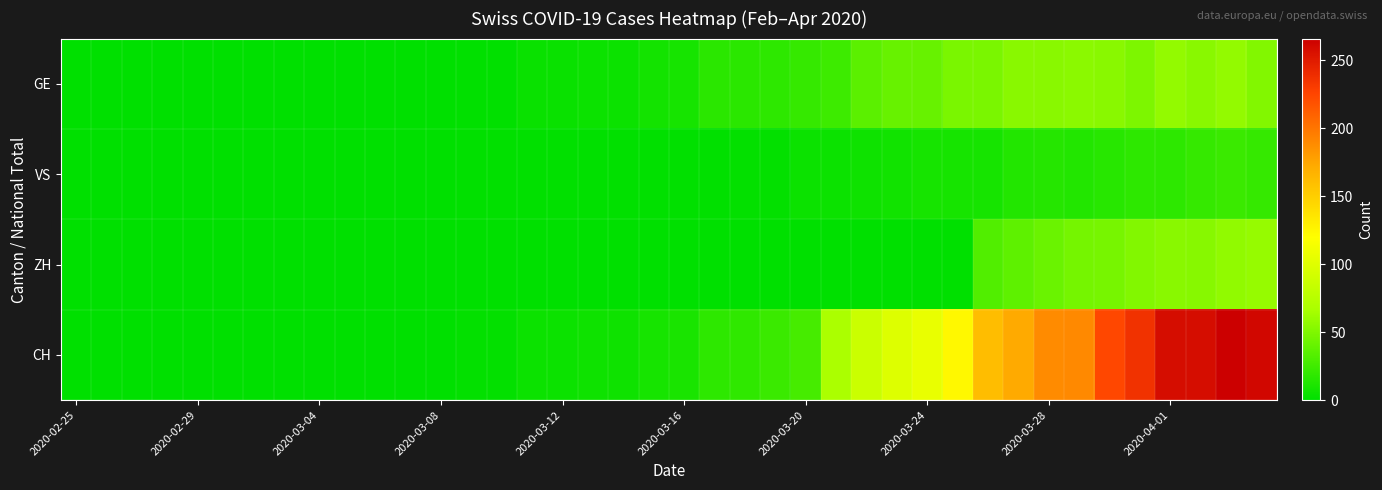

Which series has the largest total across all categories?

CH